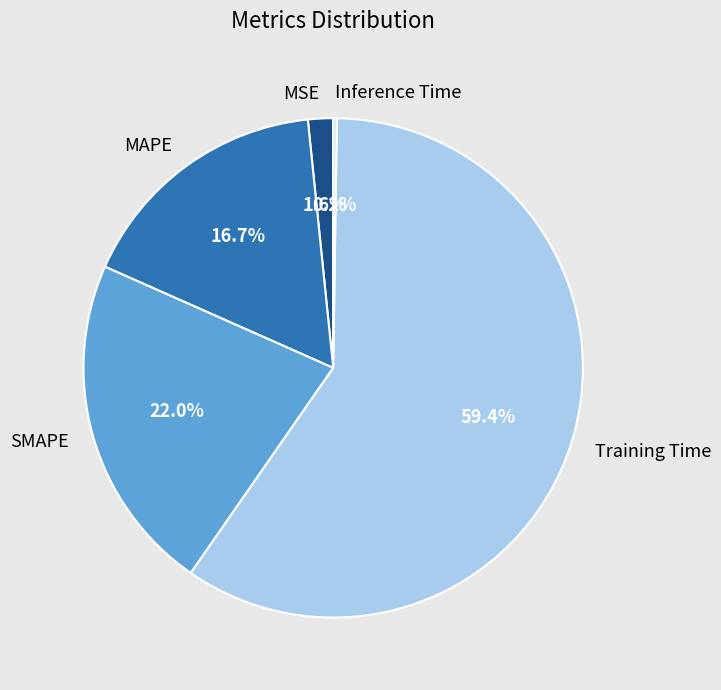

What is the majority slice?

Training Time